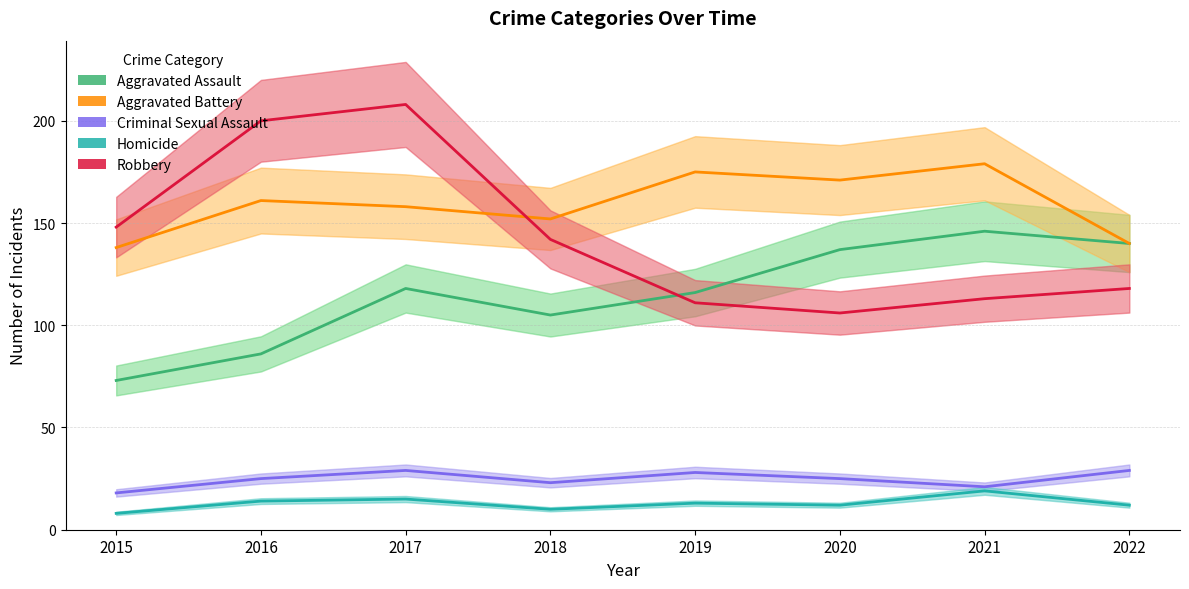

How many lines are shown in the chart?

5